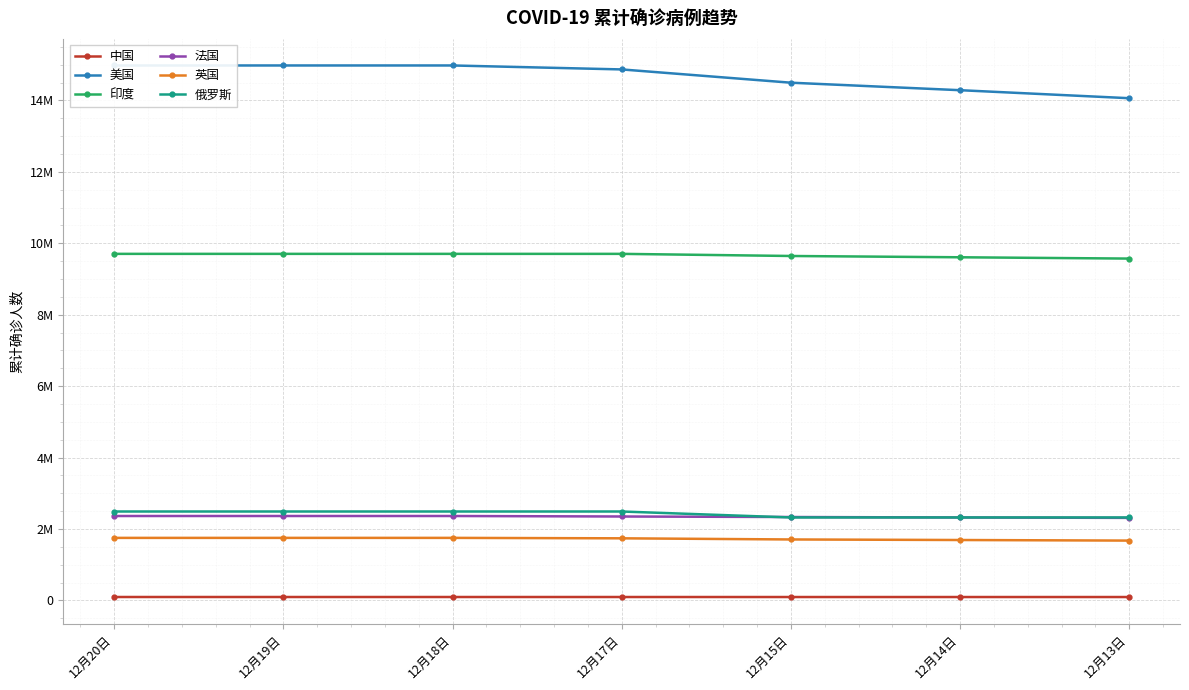

At 12月17日, list the series in order from smallest to largest.

中国, 英国, 法国, 俄罗斯, 印度, 美国